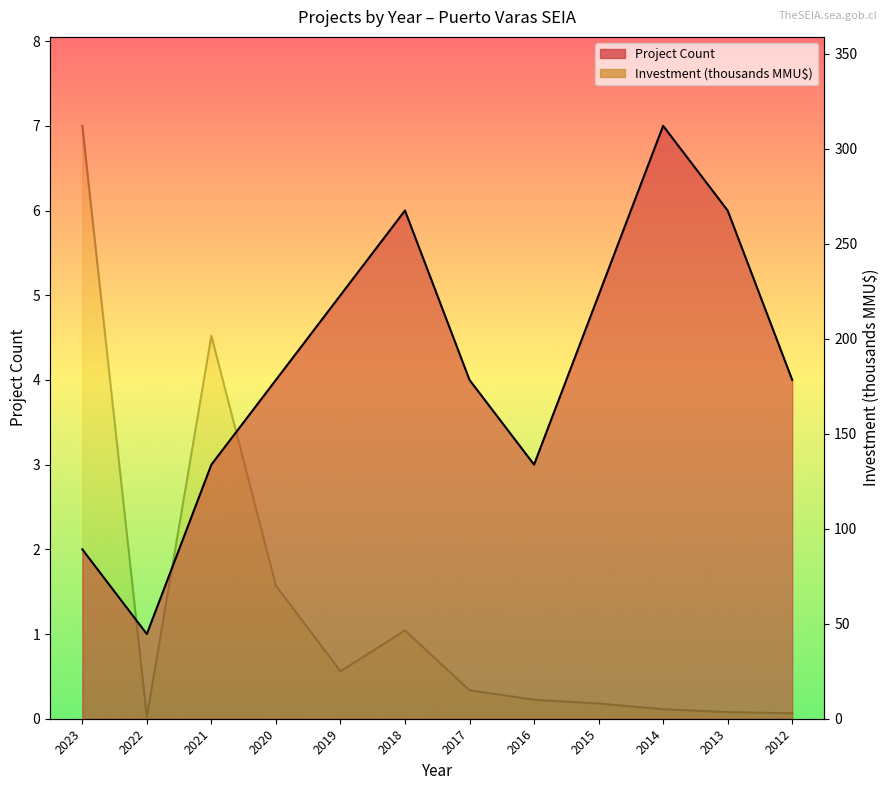

What is the average value of the Project Count series?

4.2